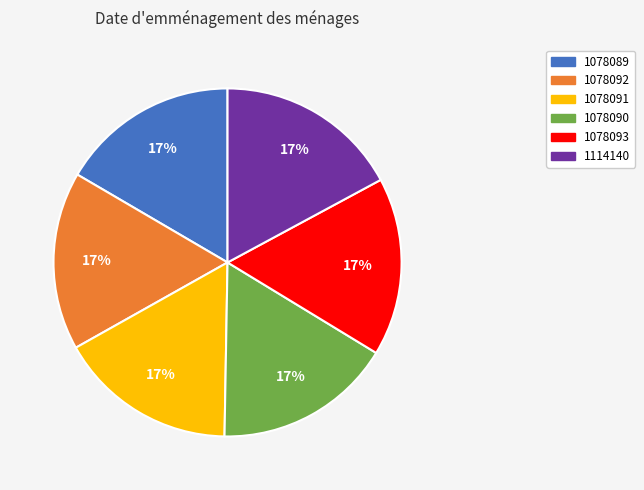

Combined, do 1078090 and 1114140 account for over 50%?

No